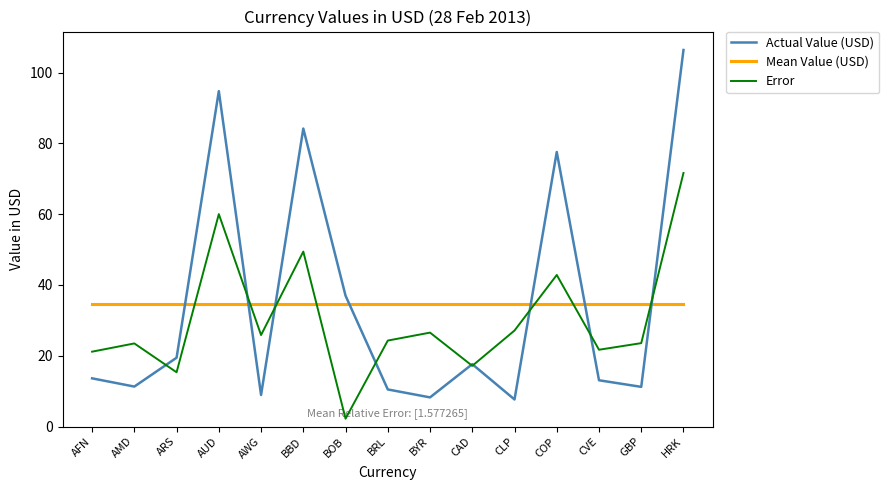

The value of Error at CVE is 21.7. True or false?

True